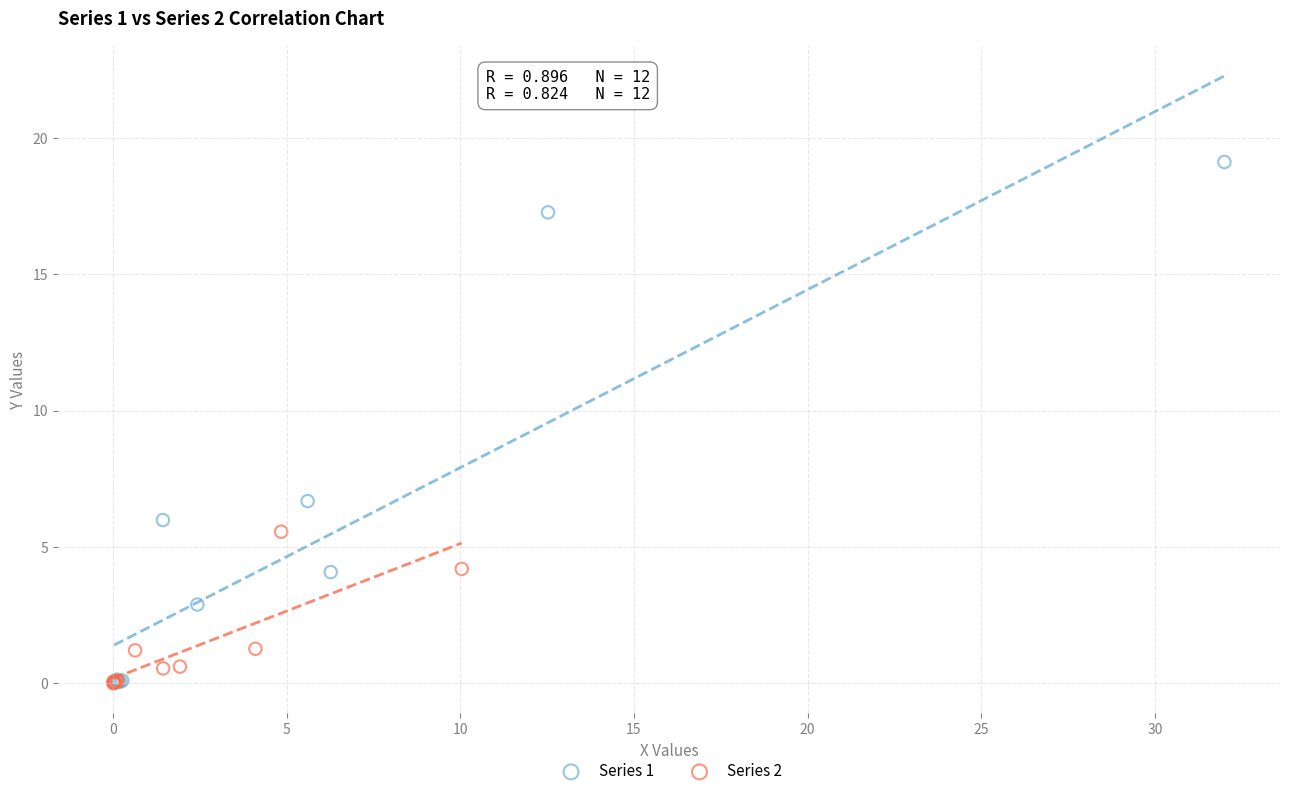

Which series reaches the maximum Y coordinate?

Series 1